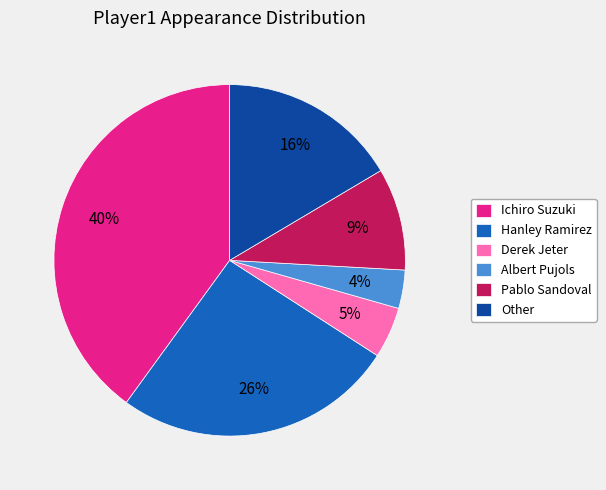

The Other slice represents 16% of the pie. True or false?

True